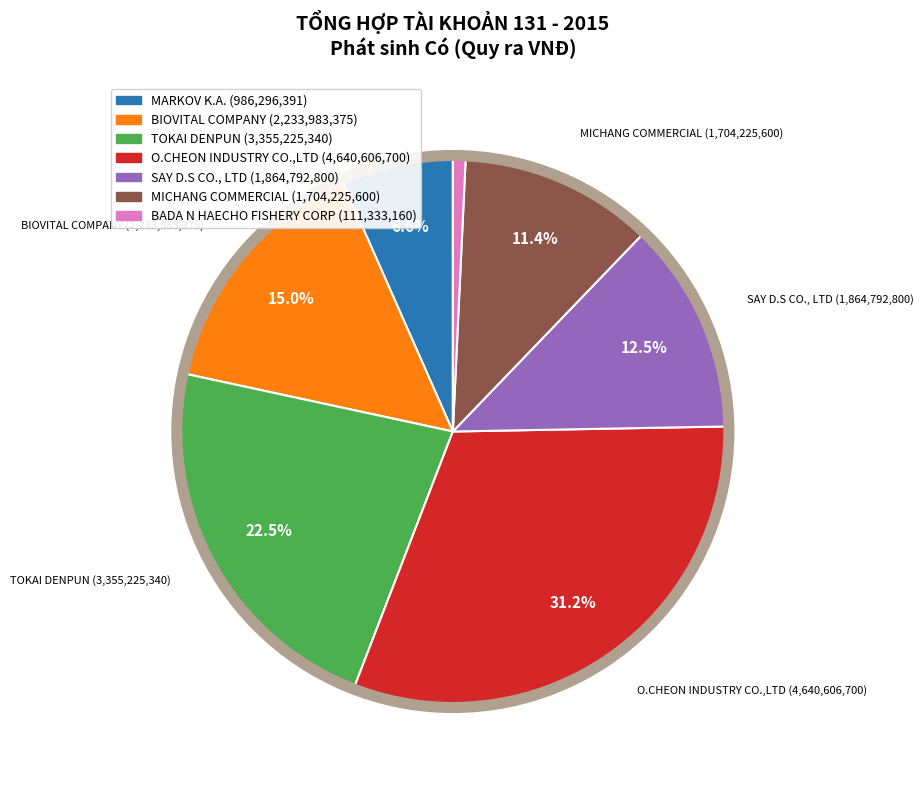

Is there a majority slice in this chart?

No